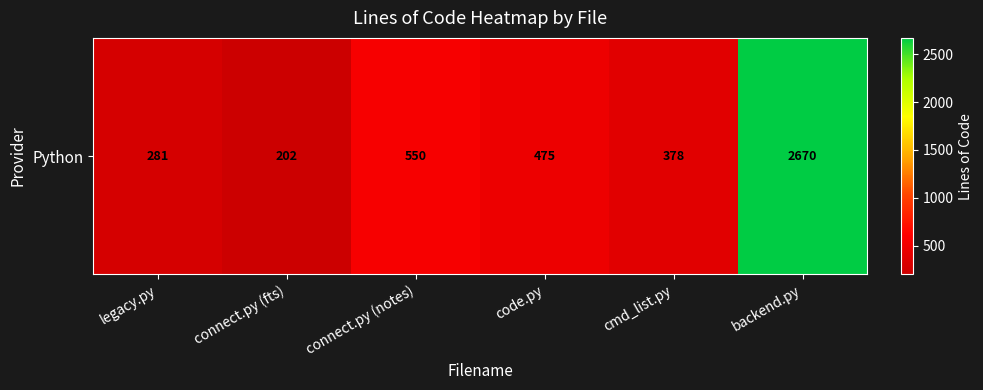

List the labels in order of value, smallest first.

connect.py (fts), legacy.py, cmd_list.py, code.py, connect.py (notes), backend.py